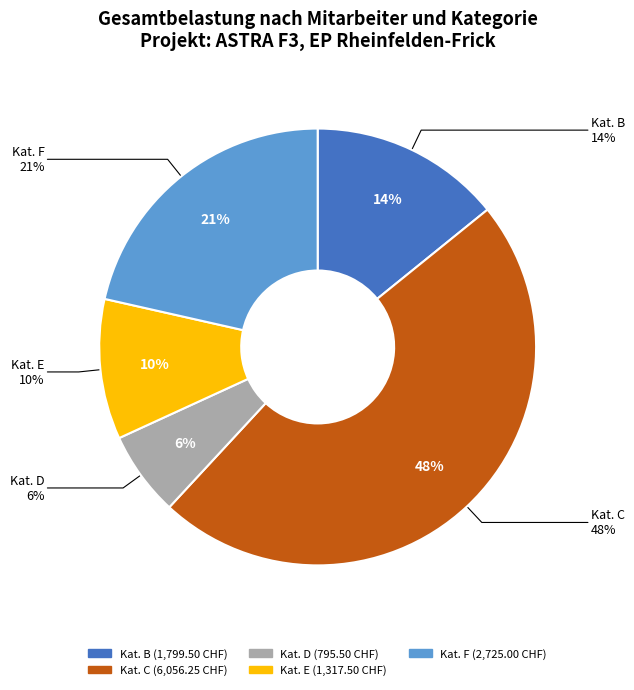

To the nearest percent, what is the combined percentage of D and F?

28%